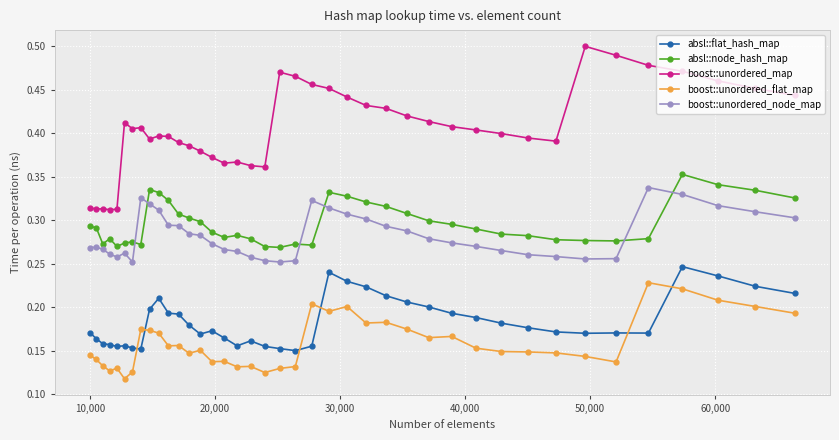

True or false: boost::unordered_node_map and boost::unordered_flat_map cross at least once.

False